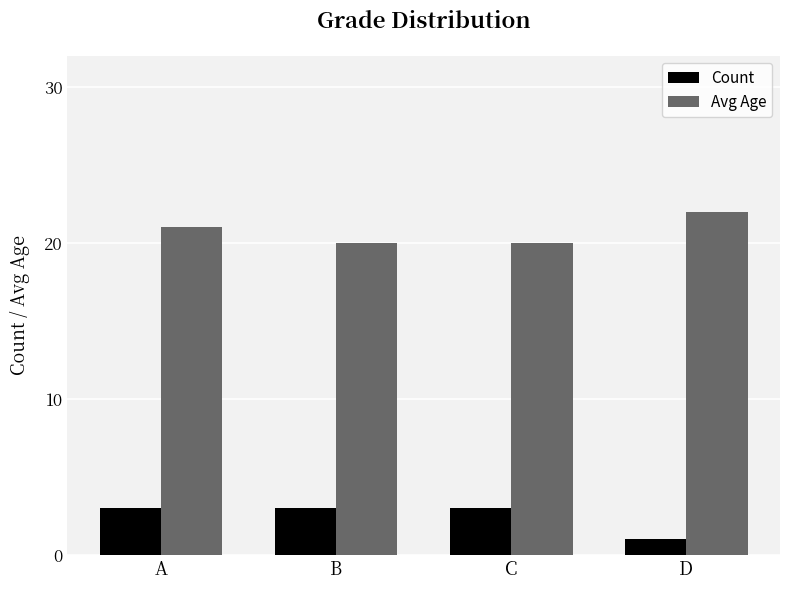

What is the spread (max minus min) of values at B?

17